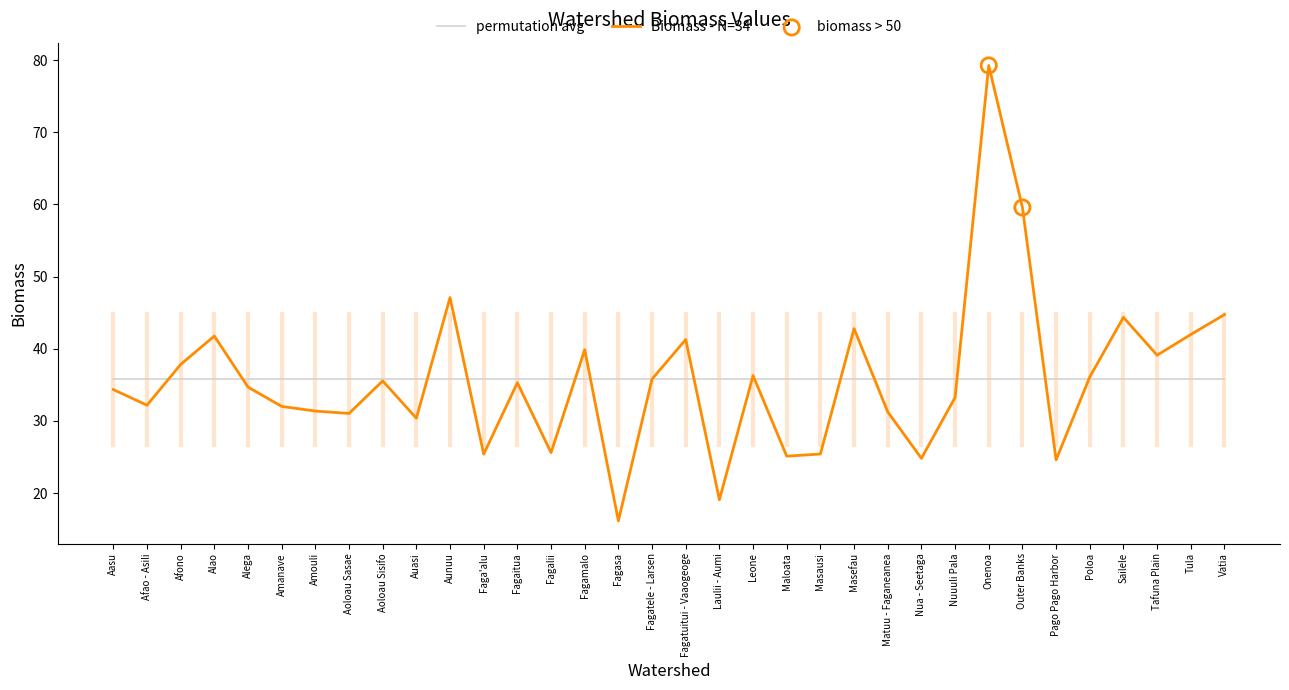

Between Fagatele - Larsen and Pago Pago Harbor, which series saw the biggest shift?

Biomass - N=34